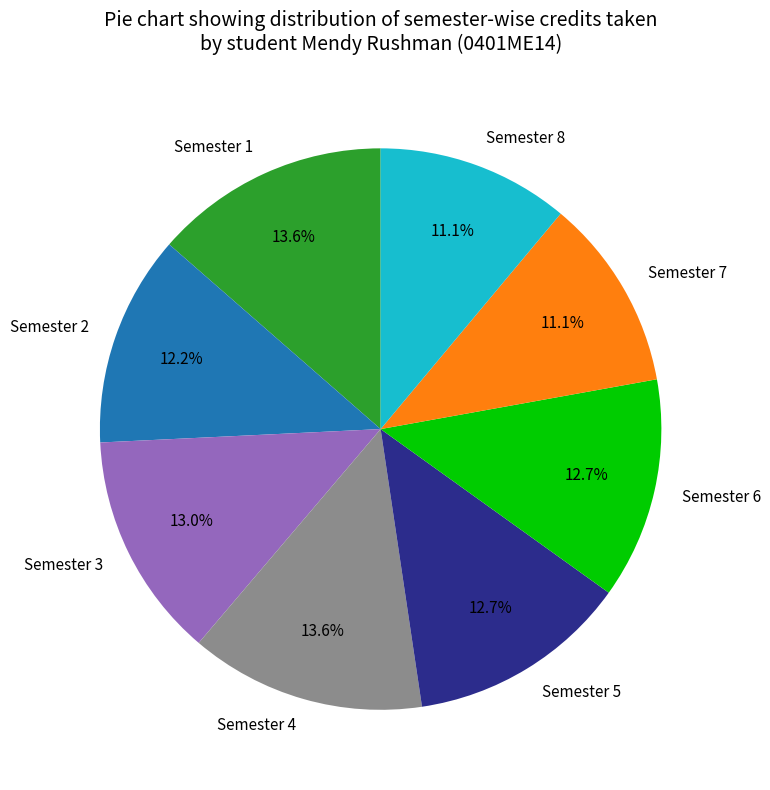

Between Semester 8 and Semester 1, which is larger?

Semester 1